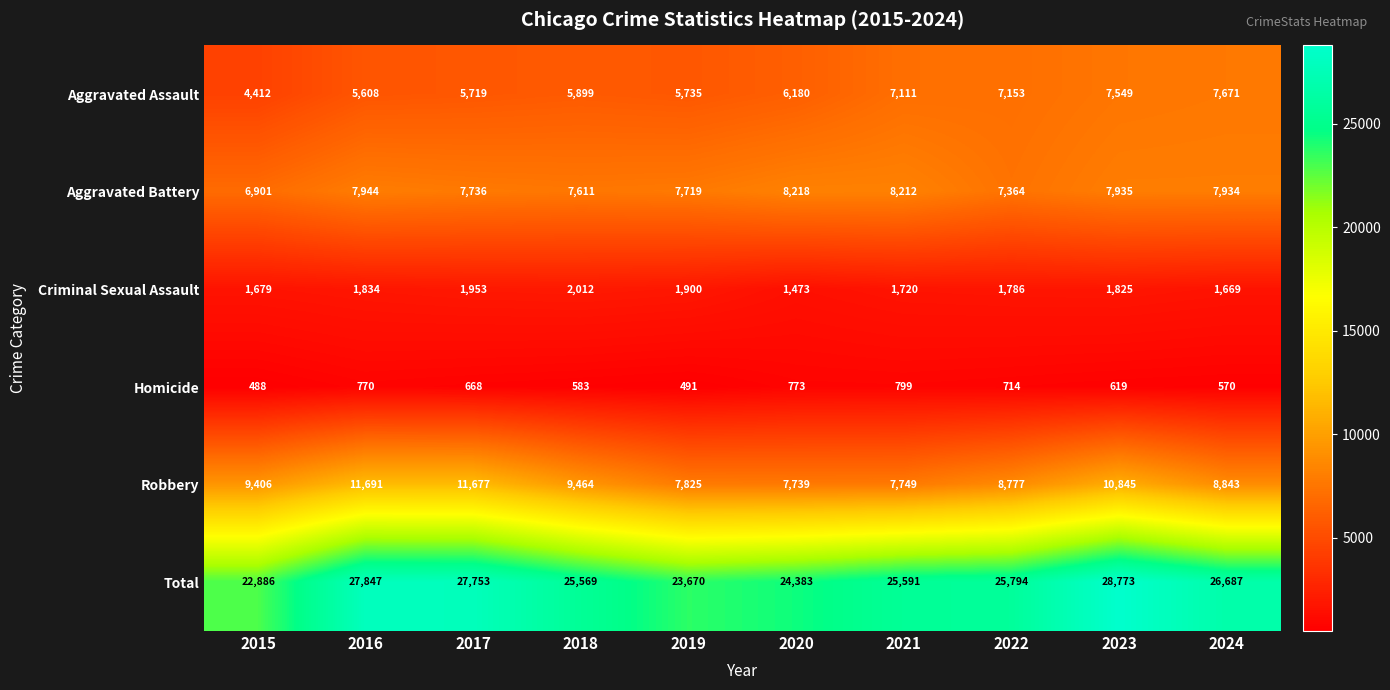

Which series changed the most between 2021 and 2024?

Total